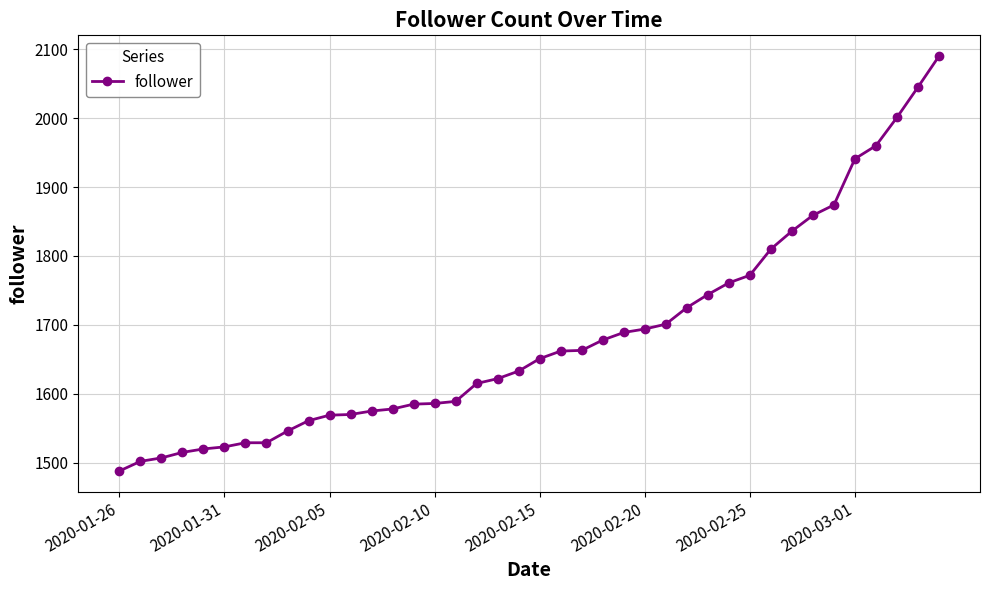

How many distinct data groups are displayed?

1